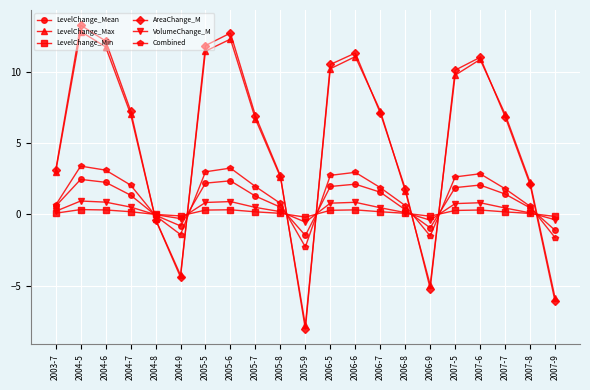

What is the label of the 2nd point from the left?

2004-5